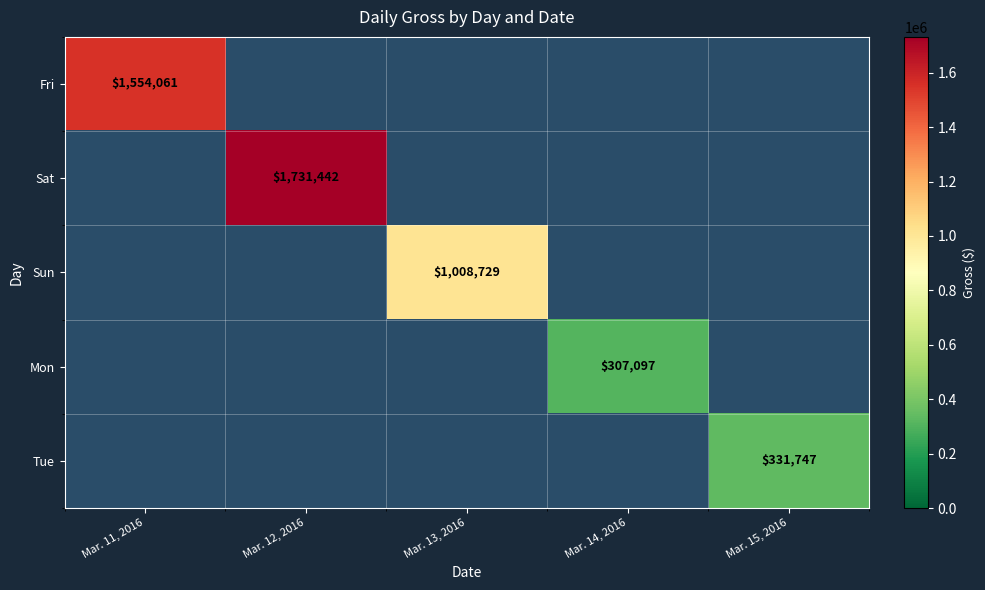

Is it true that Sat equals 806968 at Mar. 12, 2016?

False